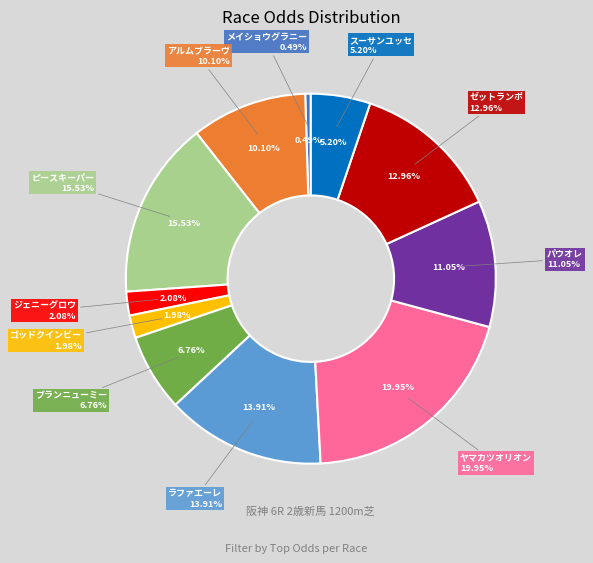

Between ゴッドクインビー and ブランニューミー, which is larger?

ブランニューミー